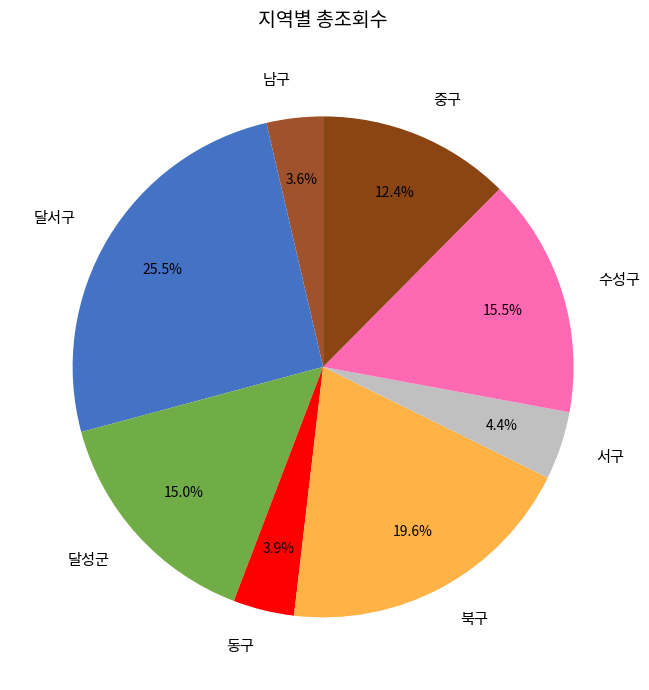

To the nearest percent, what is the average slice percentage?

12%